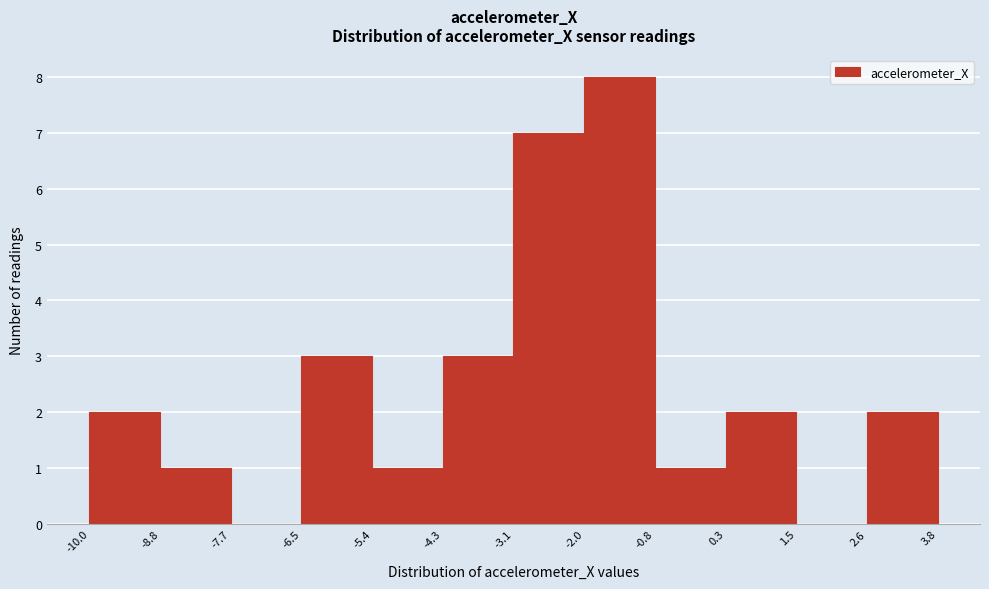

What is the height of the bar covering -2.0 to -0.8 on the x-axis? The values are not printed on the chart, so give them approximately, as read against the axis.

8